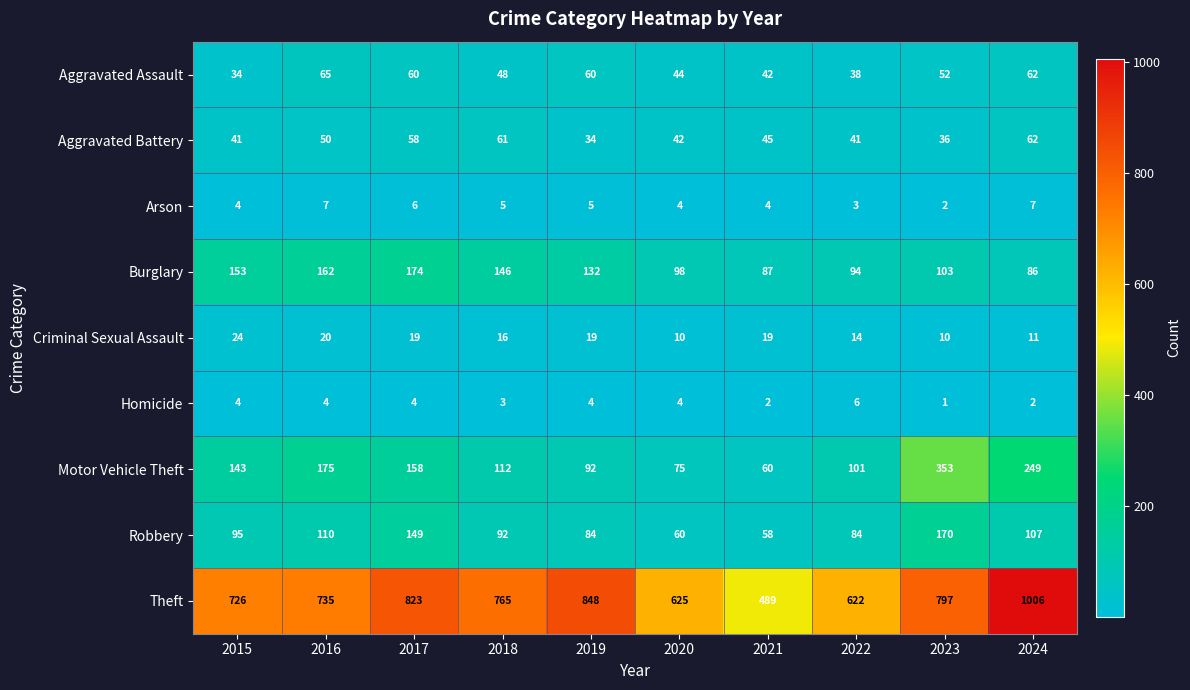

What is the sum of all Robbery values?

1009